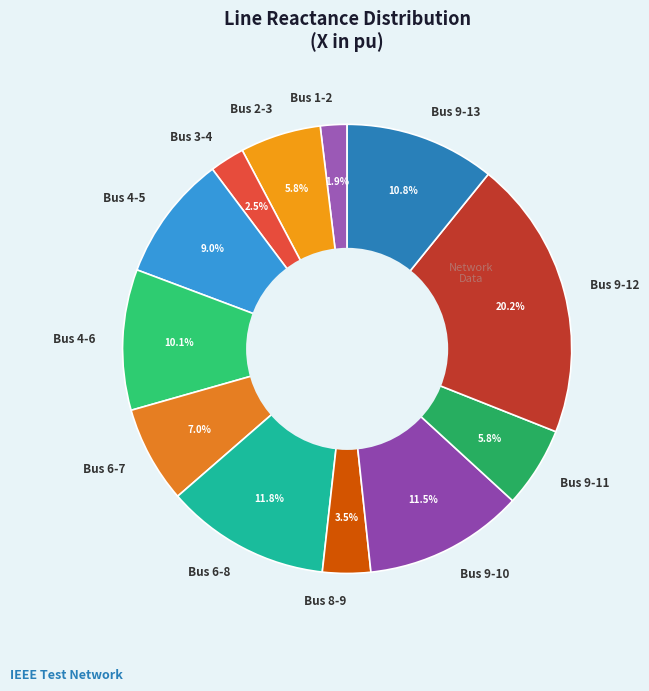

Count the number of slices in the pie.

12